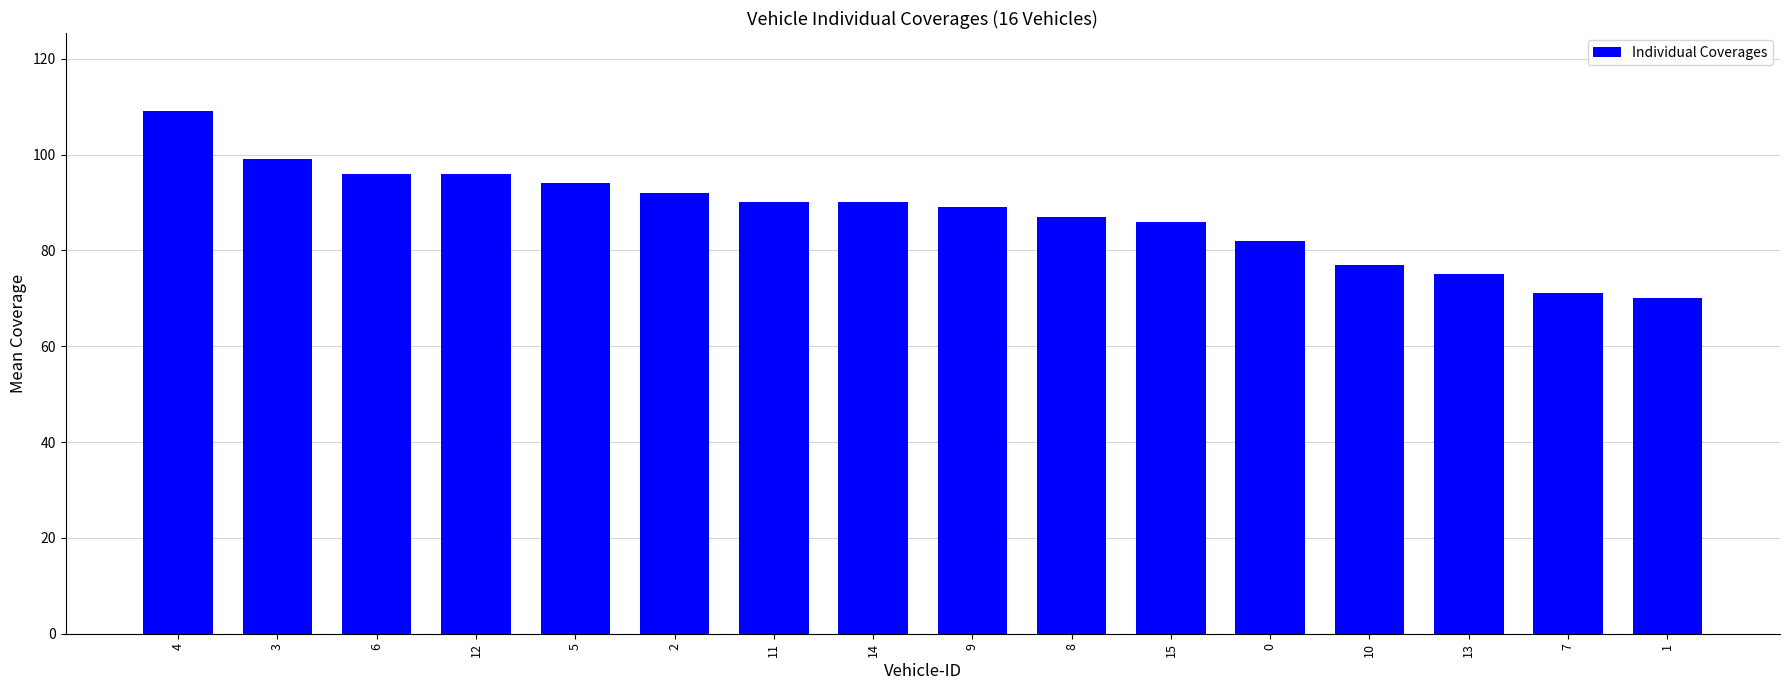

Approximately how many times larger is the value at 12 compared to 5?

1.0